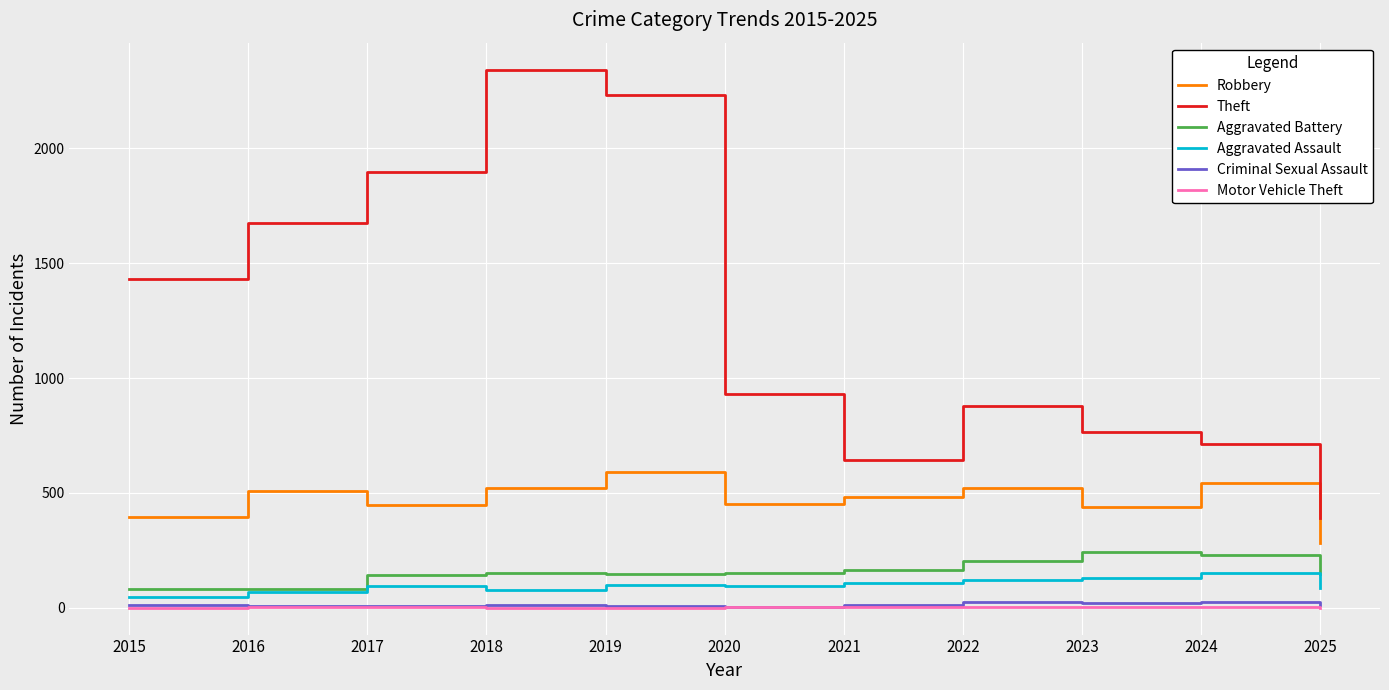

The Theft series shows 767 at 2023. True or false?

True